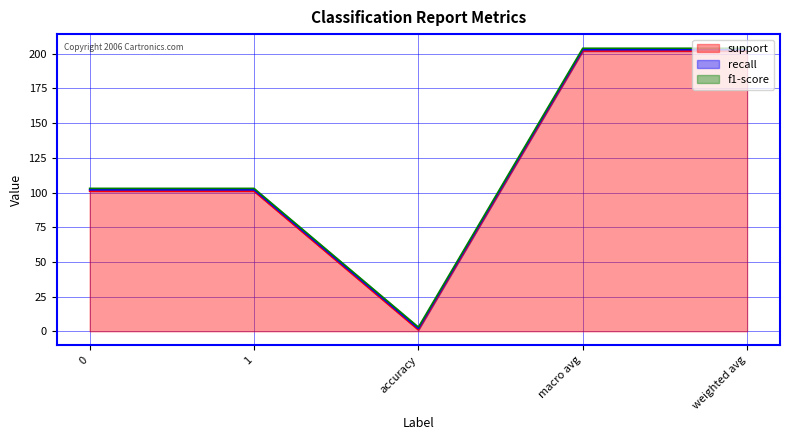

True or false: recall and support intersect in this chart.

False